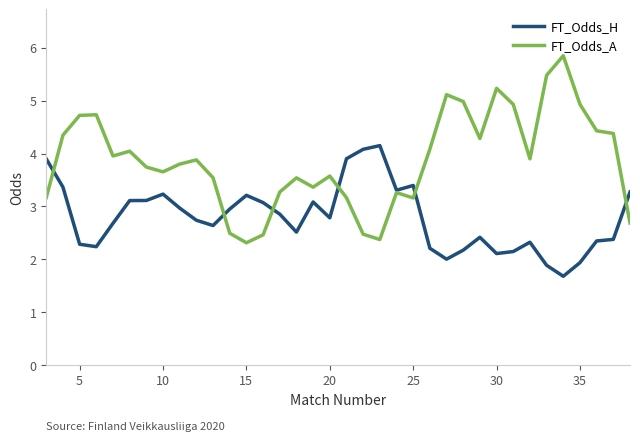

Which series has the largest total across all categories?

FT_Odds_A